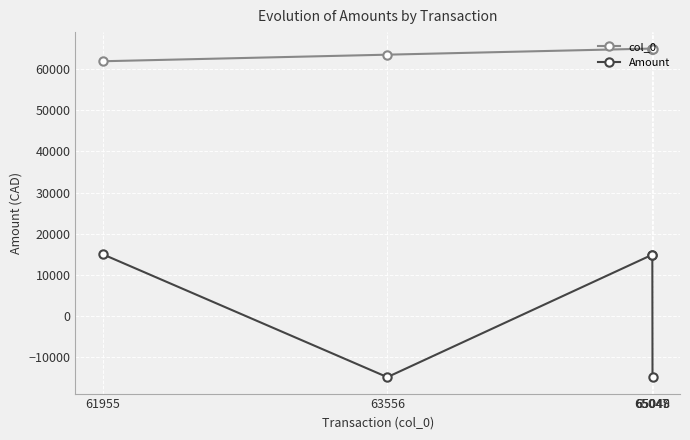

What is the minimum value for Amount?

-14949.9